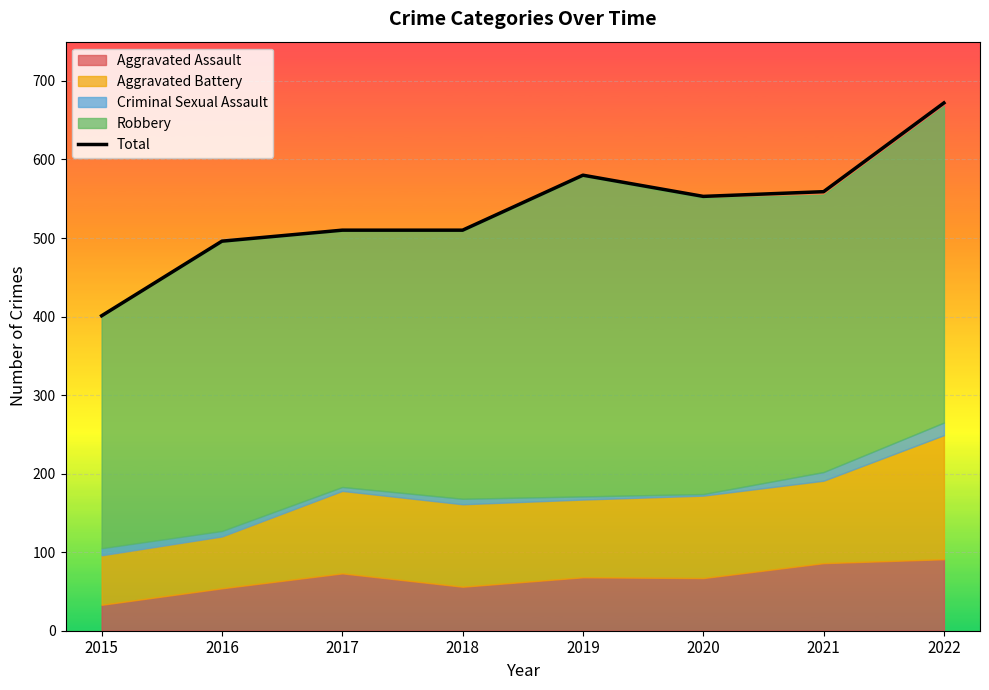

How many categories are shown in the chart?

8